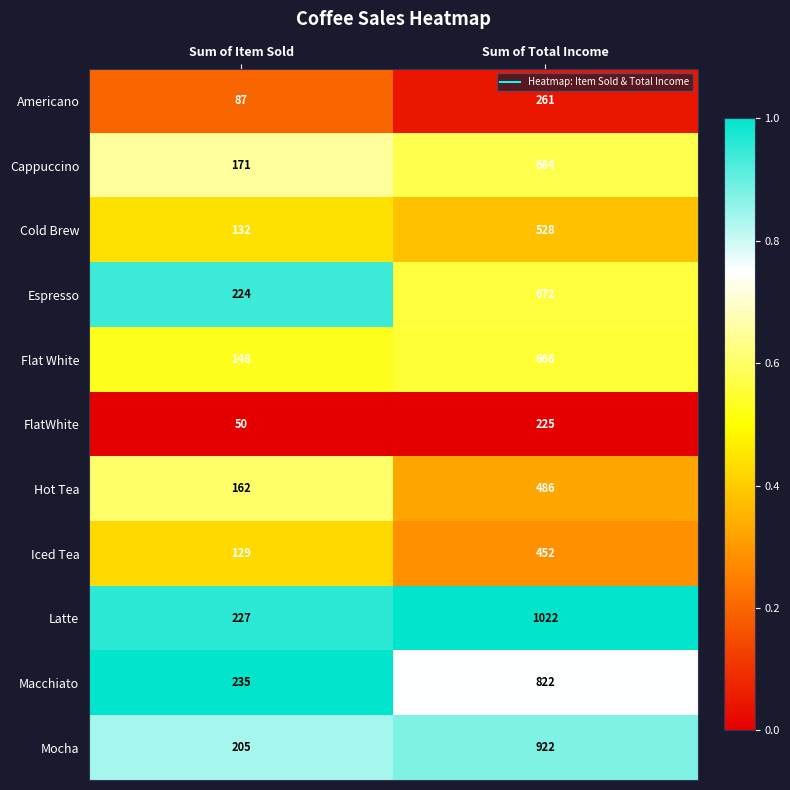

Reading left to right, transcribe all the data shown in this chart.

Americano: 87	261
Cappuccino: 171	684
Cold Brew: 132	528
Espresso: 224	672
Flat White: 148	666
FlatWhite: 50	225
Hot Tea: 162	486
Iced Tea: 129	452
Latte: 227	1022
Macchiato: 235	822
Mocha: 205	922